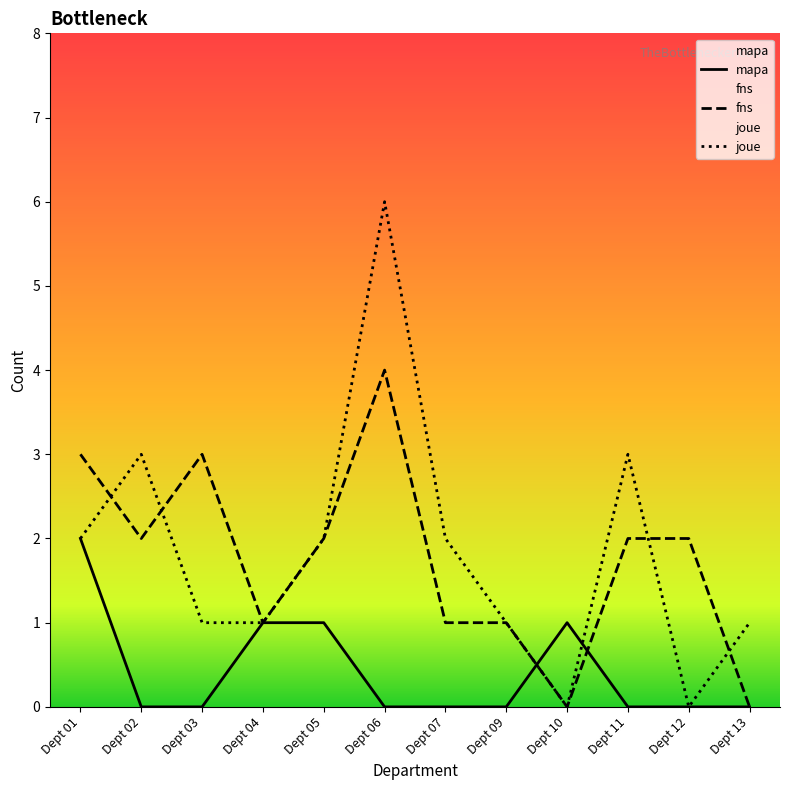

Rank the series at Dept 11 from highest to lowest value.

joue, fns, mapa